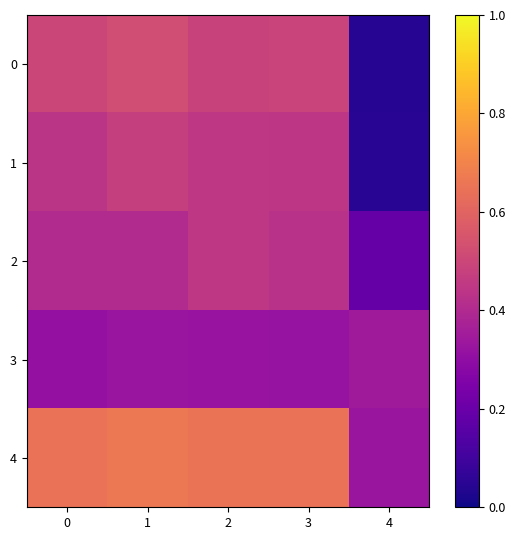

At which category is the sum across all series the highest?

1